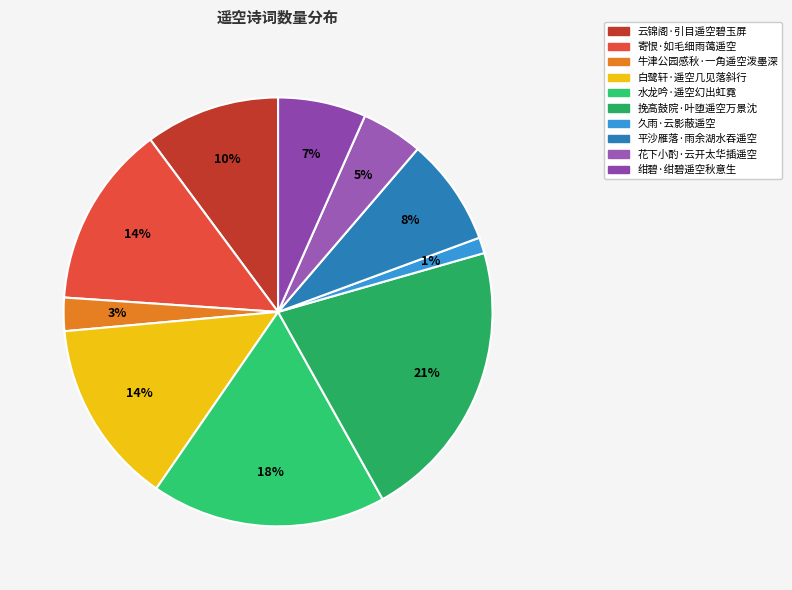

Rank the categories by value from lowest to highest.

久雨·云影蔽遥空, 牛津公园感秋·一角遥空泼墨深, 花下小酌·云开太华插遥空, 绀碧·绀碧遥空秋意生, 平沙雁落·雨余湖水吞遥空, 云锦阁·引目遥空碧玉屏, 寄恨·如毛细雨蔼遥空, 白鹭轩·遥空几见落斜行, 水龙吟·遥空幻出虹霓, 挽高鼓院·叶堕遥空万景沈